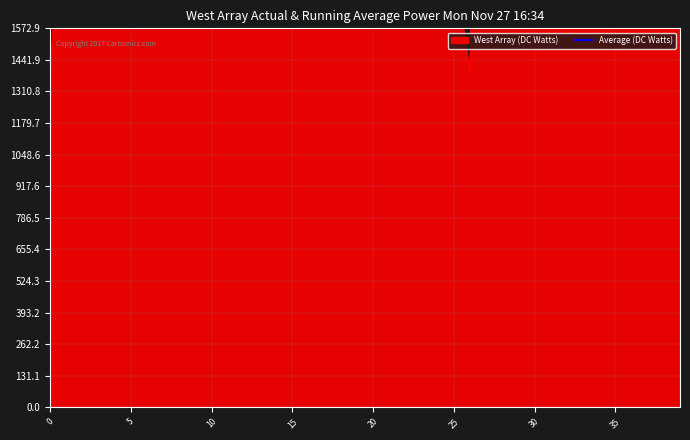

True or false: the data shows 754.8 at 25.

False